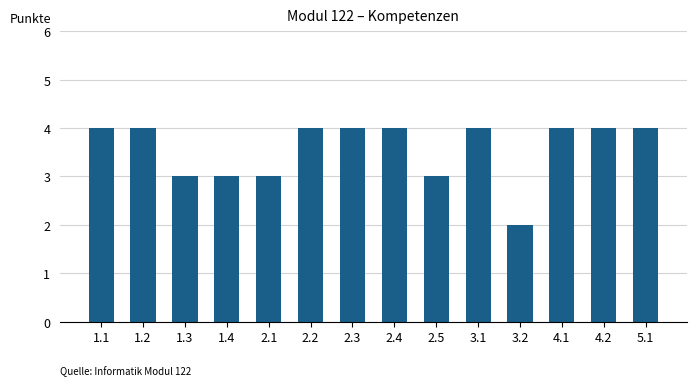

What is the label of the 9th bar from the right?

2.2